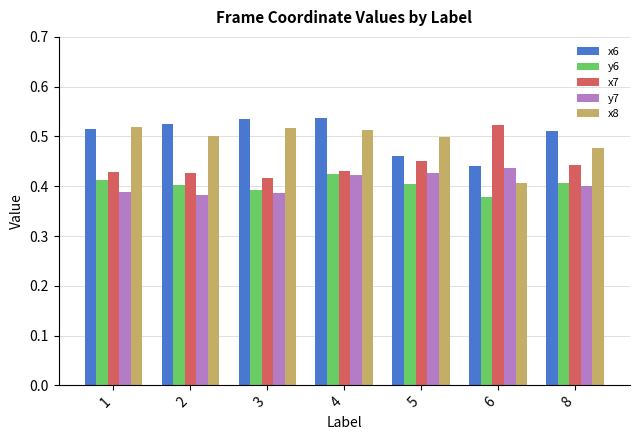

Count the number of data series in this chart.

5